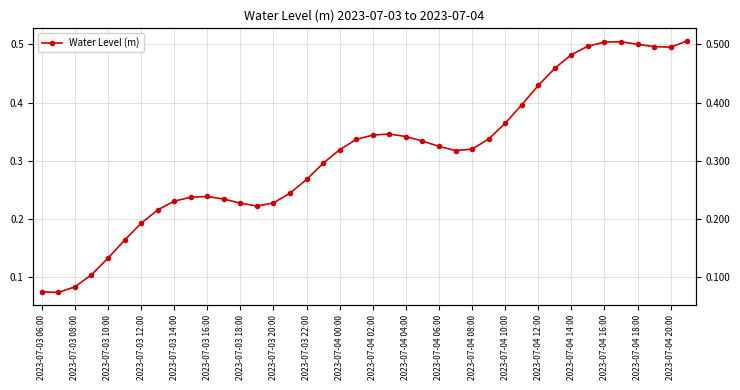

What value does the data have at 2023-07-03 16:00?

0.2